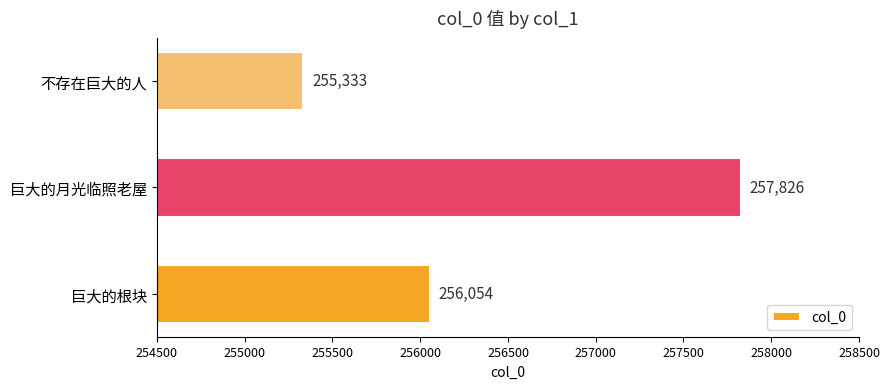

What is the greatest value displayed?

257826